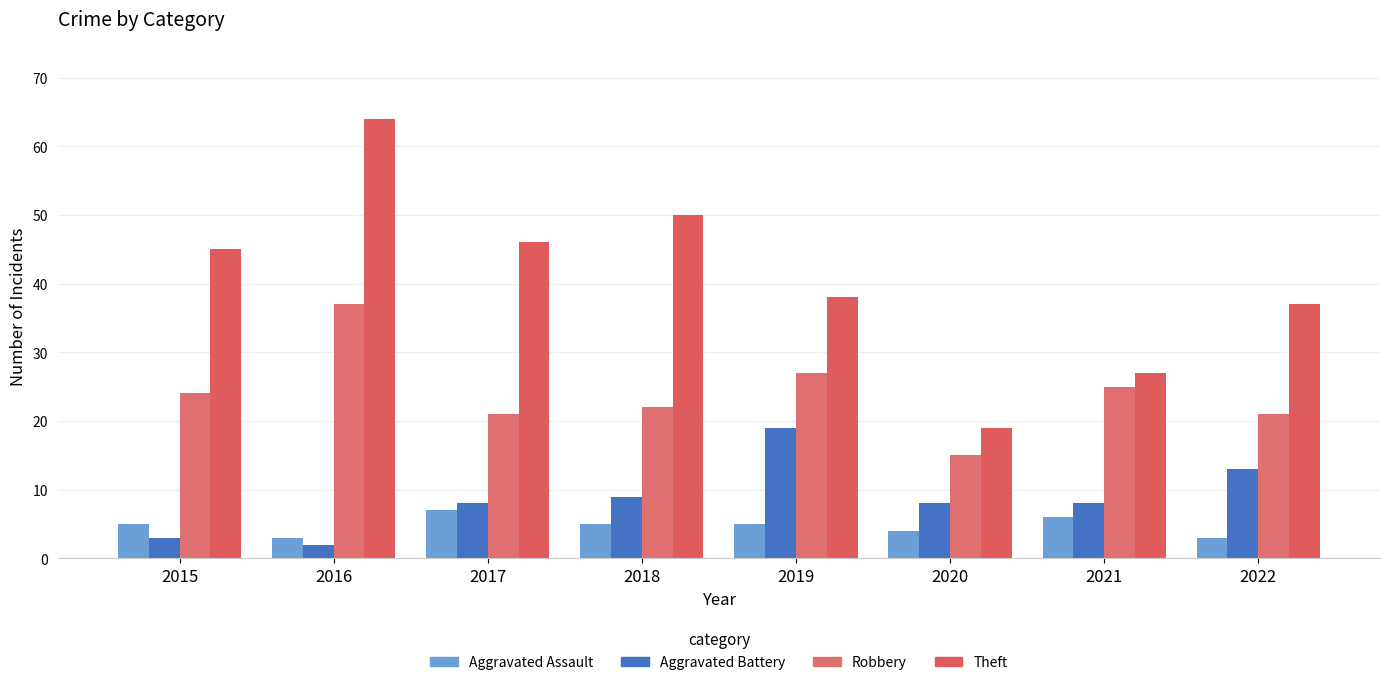

Reading left to right, what are all the values shown in this chart?

Aggravated Assault: 5	3	7	5	5	4	6	3
Aggravated Battery: 3	2	8	9	19	8	8	13
Robbery: 24	37	21	22	27	15	25	21
Theft: 45	64	46	50	38	19	27	37